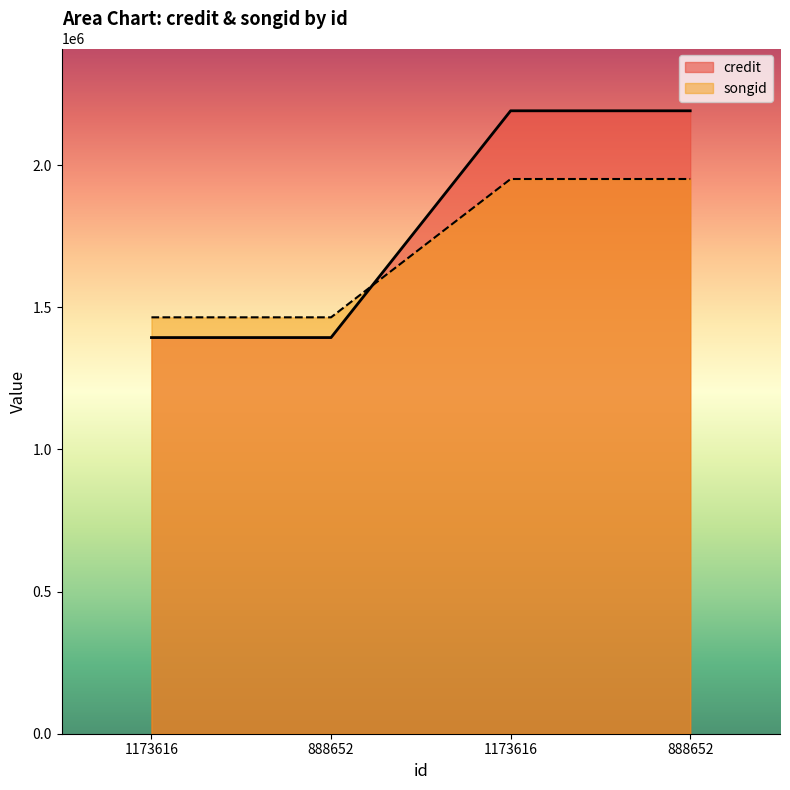

What is the spread (max minus min) of values at 888652?

71196